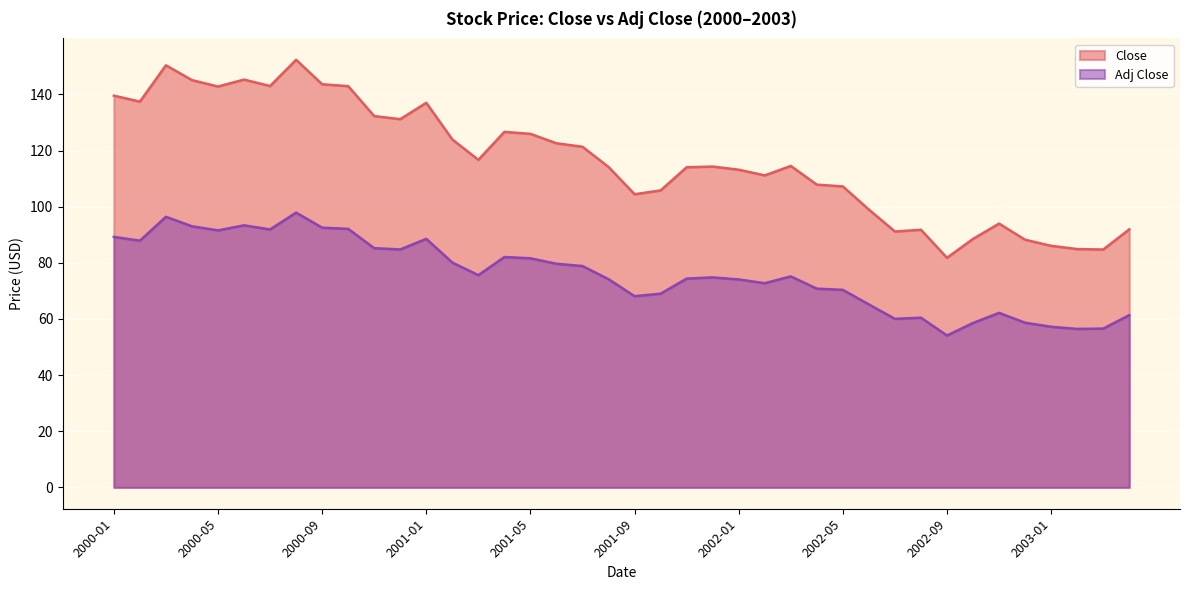

What is the sum of all Close values?

4668.9